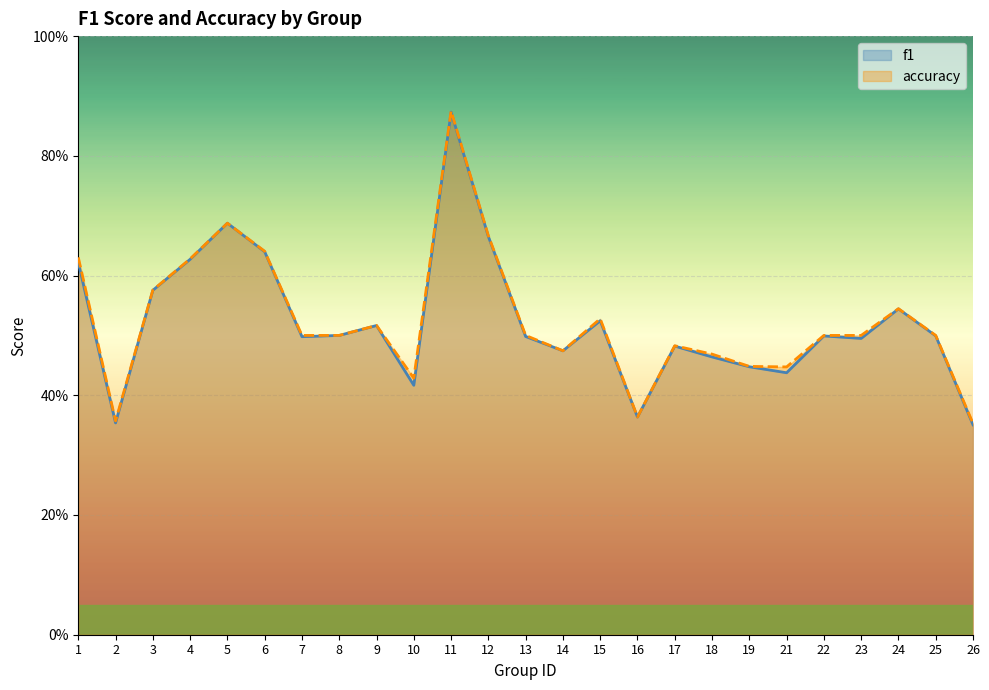

True or false: accuracy and f1 intersect in this chart.

False